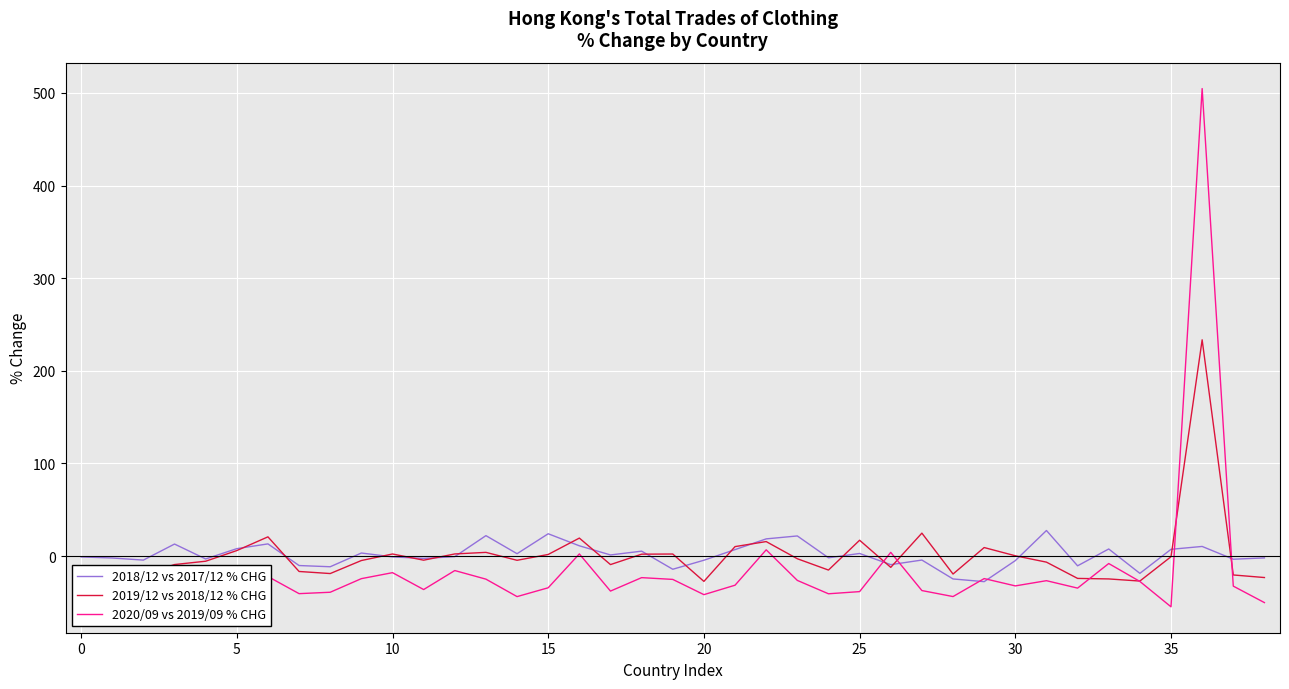

What are all the series names shown in the legend?

2018/12 vs 2017/12 % CHG, 2019/12 vs 2018/12 % CHG, 2020/09 vs 2019/09 % CHG